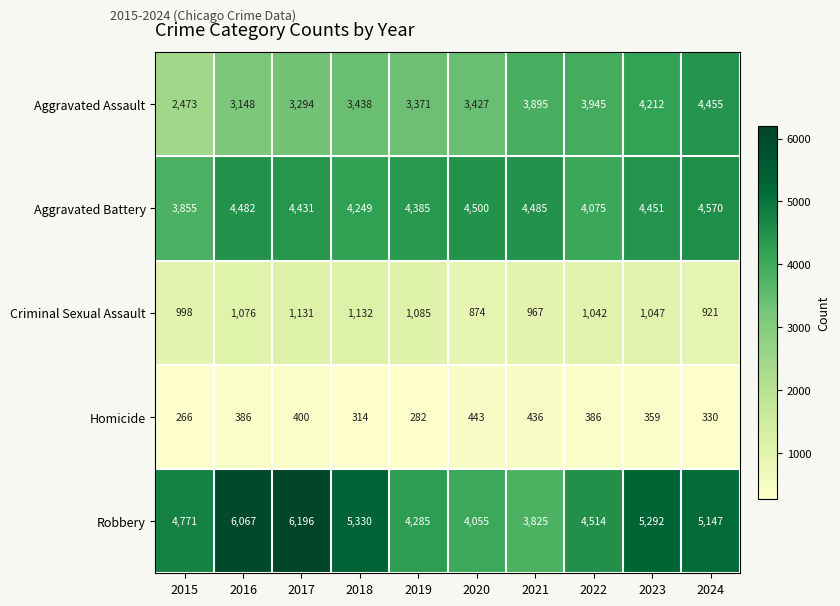

Rank the series by their maximum value, from lowest to highest.

Homicide, Criminal Sexual Assault, Aggravated Assault, Aggravated Battery, Robbery